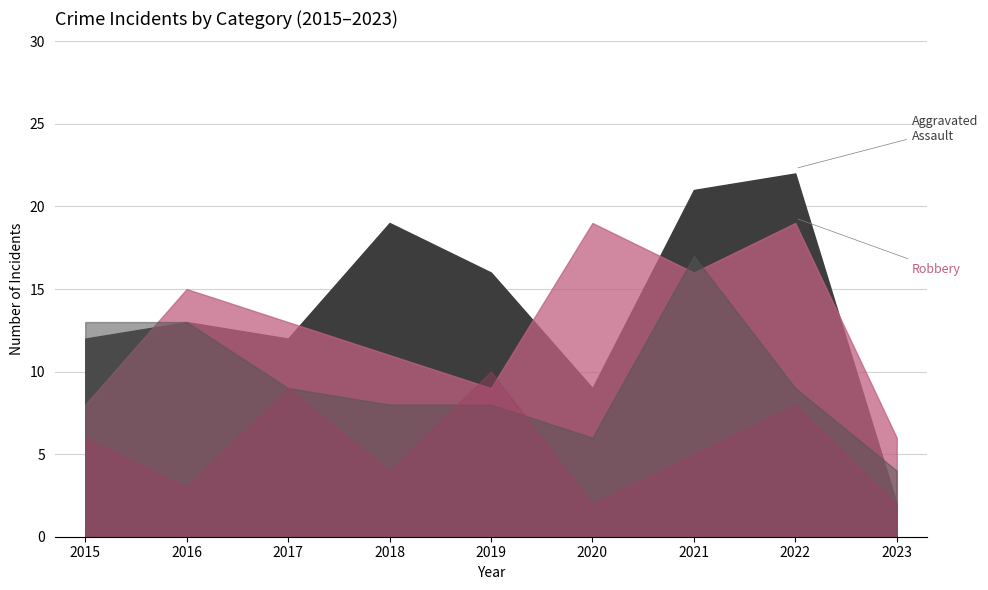

What is the difference between the highest and lowest values at 2020?

17